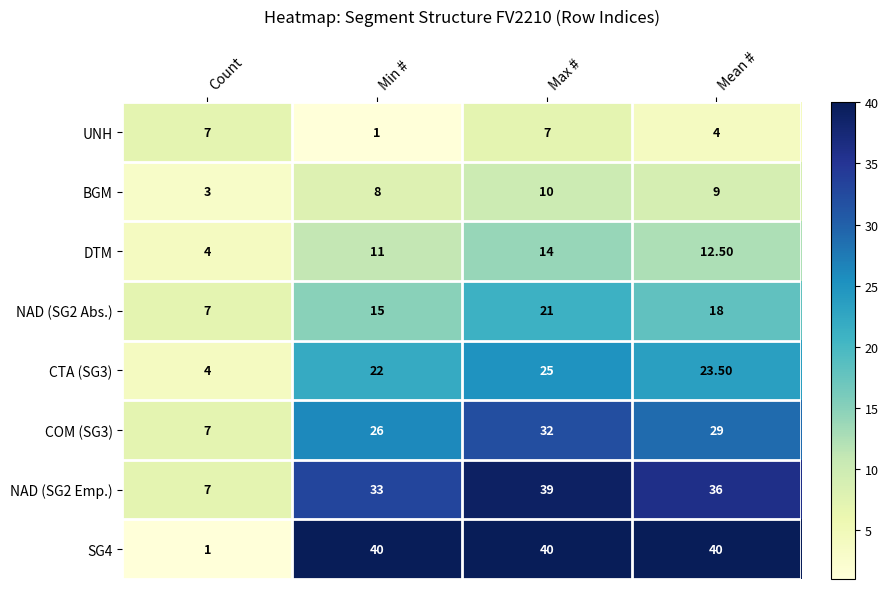

How many series are shown in this chart?

8